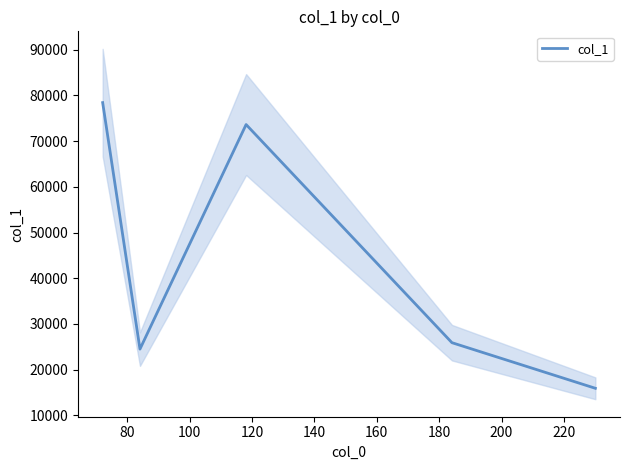

Reading right to left, extract all data points from this chart.

15917.4	25898.5	73618.2	24494.3	78418.8